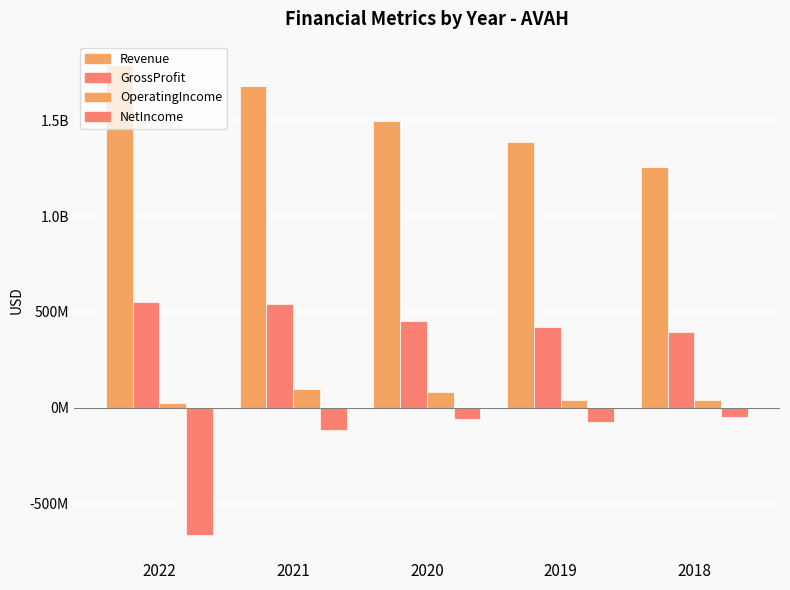

Reading right to left, what are all the values shown in this chart?

Revenue: 1253673000	1384065000	1495105000	1678618000	1787645000
GrossProfit: 394322000	419251000	454515000	542404000	553227000
OperatingIncome: 39033000	38954000	81951000	95967000	26305000
NetIncome: -47146000	-76516000	-57050000	-117044000	-662034000